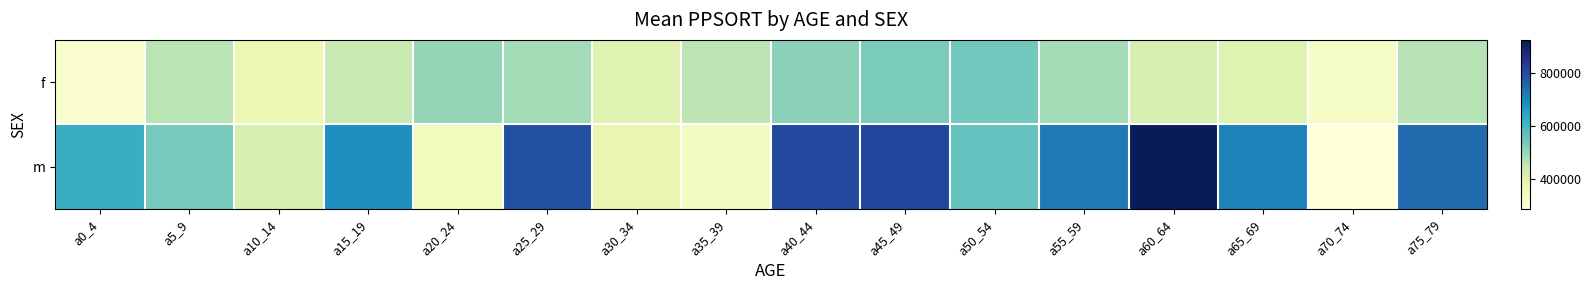

List the series in order of their overall mean, lowest first.

f, m